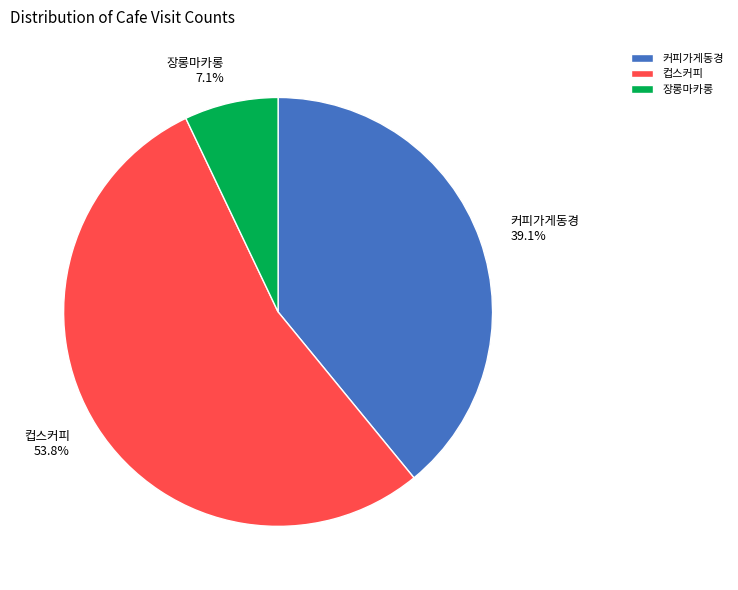

Which slice is the smallest?

장롱마카롱